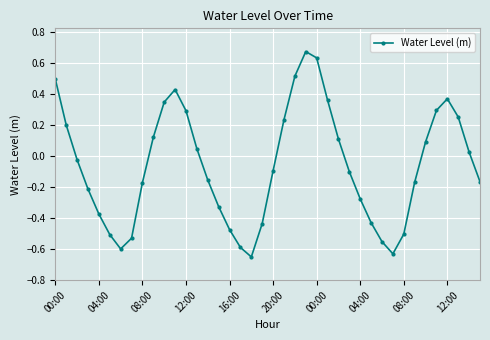

How many interior local valleys (lower than both neighbors) does the data have?

3